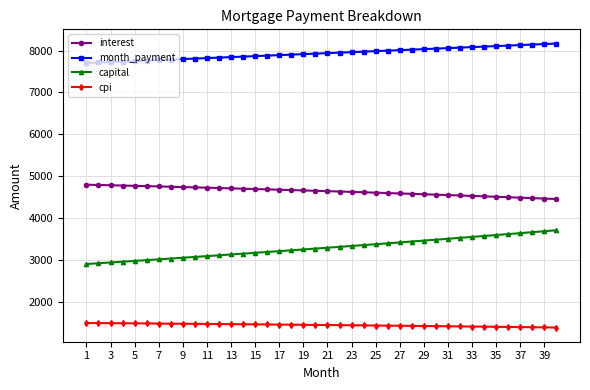

List the series in order of their peak value, lowest first.

cpi, capital, interest, month_payment